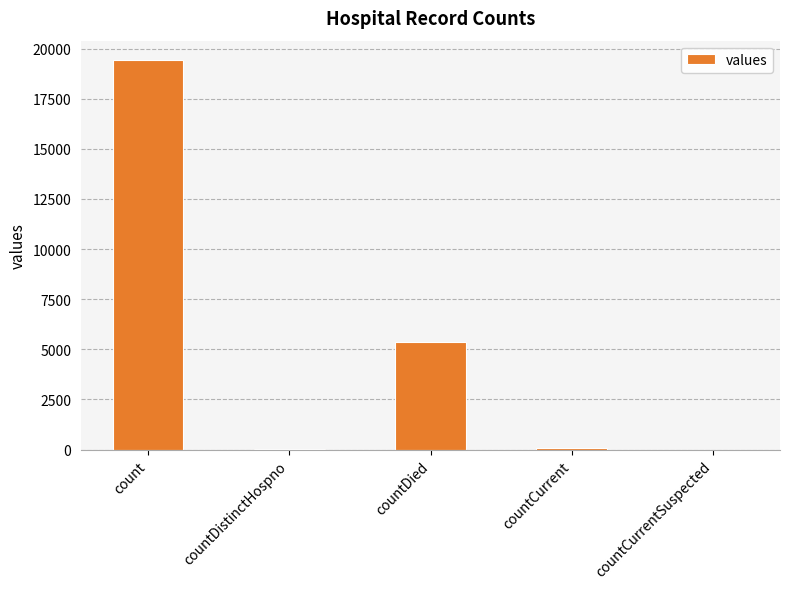

The chart shows a value of 5357 at countDied. True or false?

True